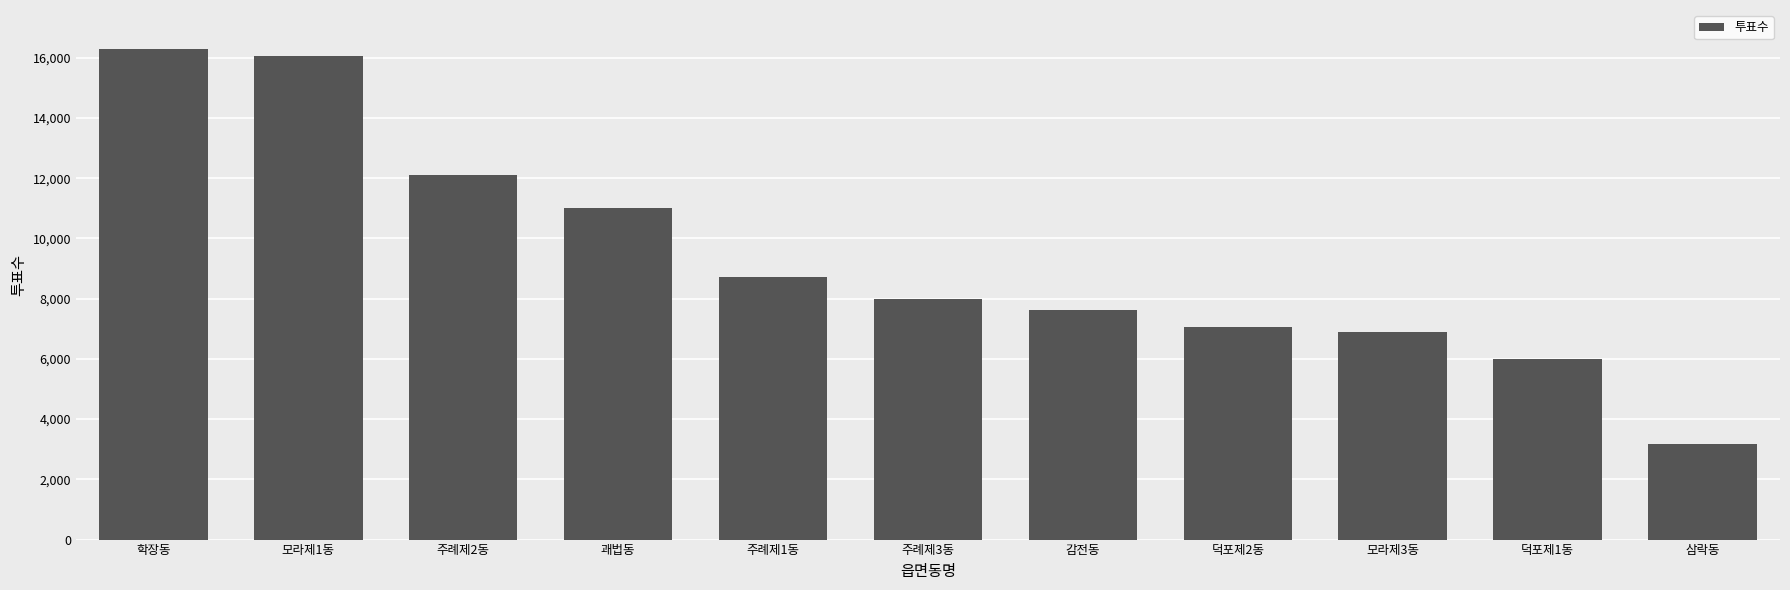

What is the maximum value shown in the chart?

16284